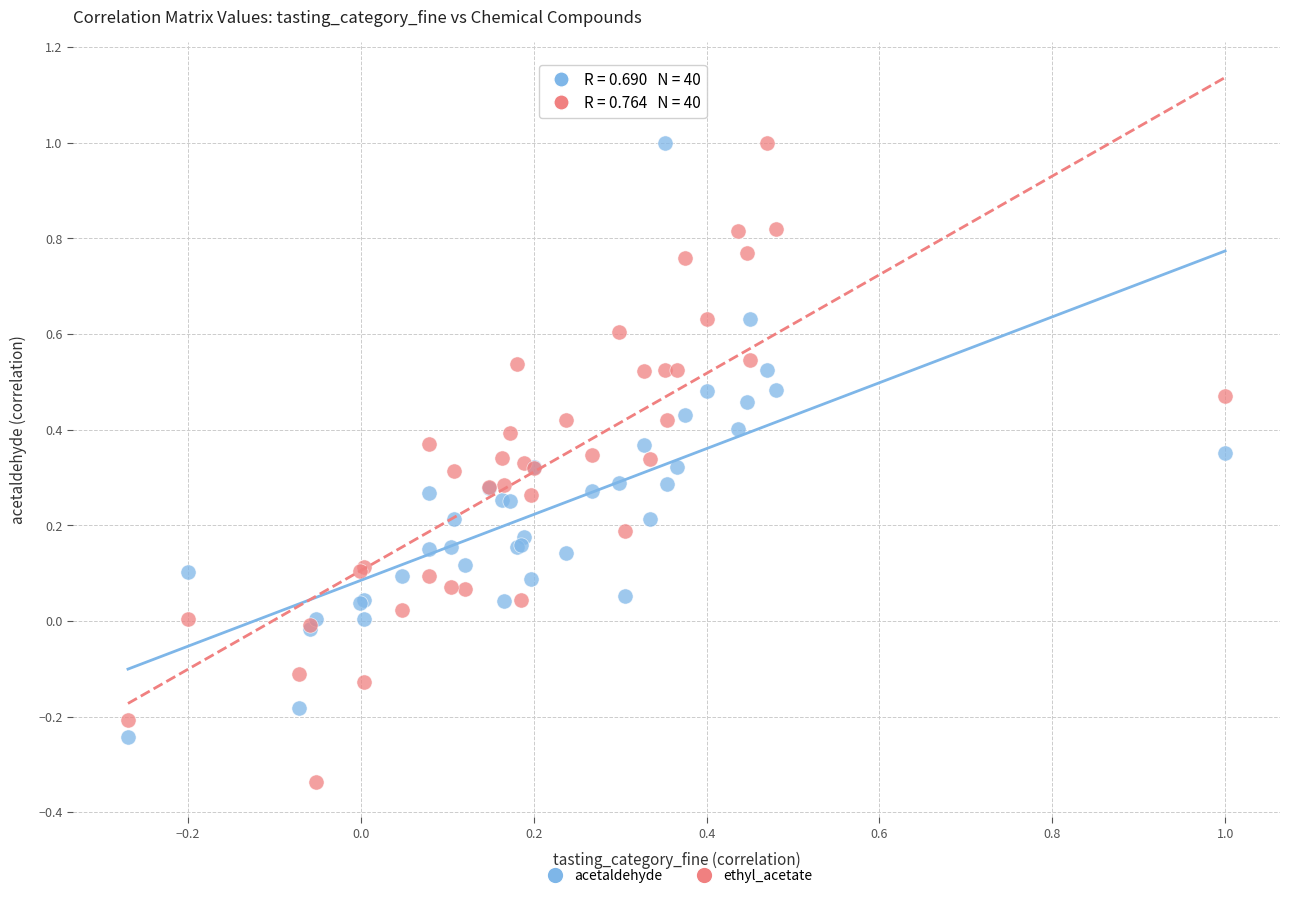

Which series contains the lowest Y value?

ethyl_acetate